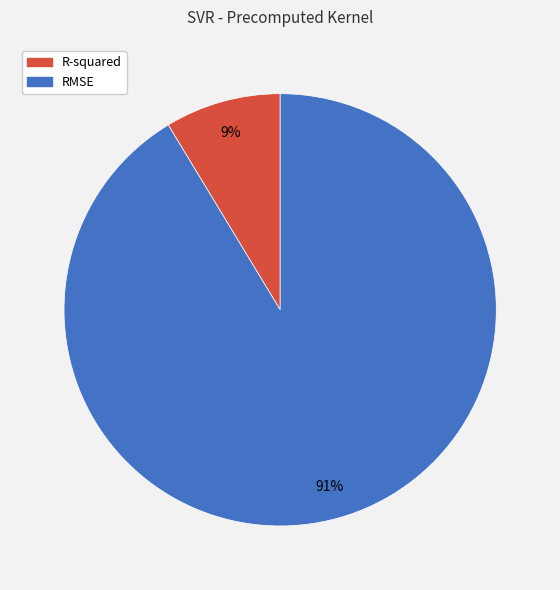

Combined, do RMSE and R-squared account for over 50%?

Yes